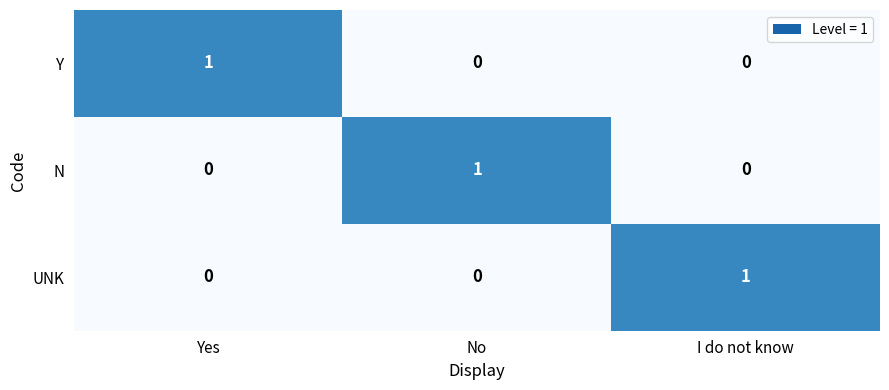

How many categories are shown in the chart?

3